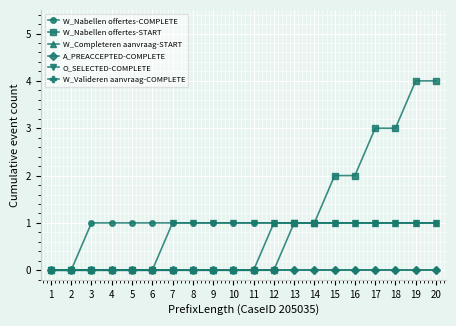

Which series has the largest total across all categories?

W_Nabellen offertes-START